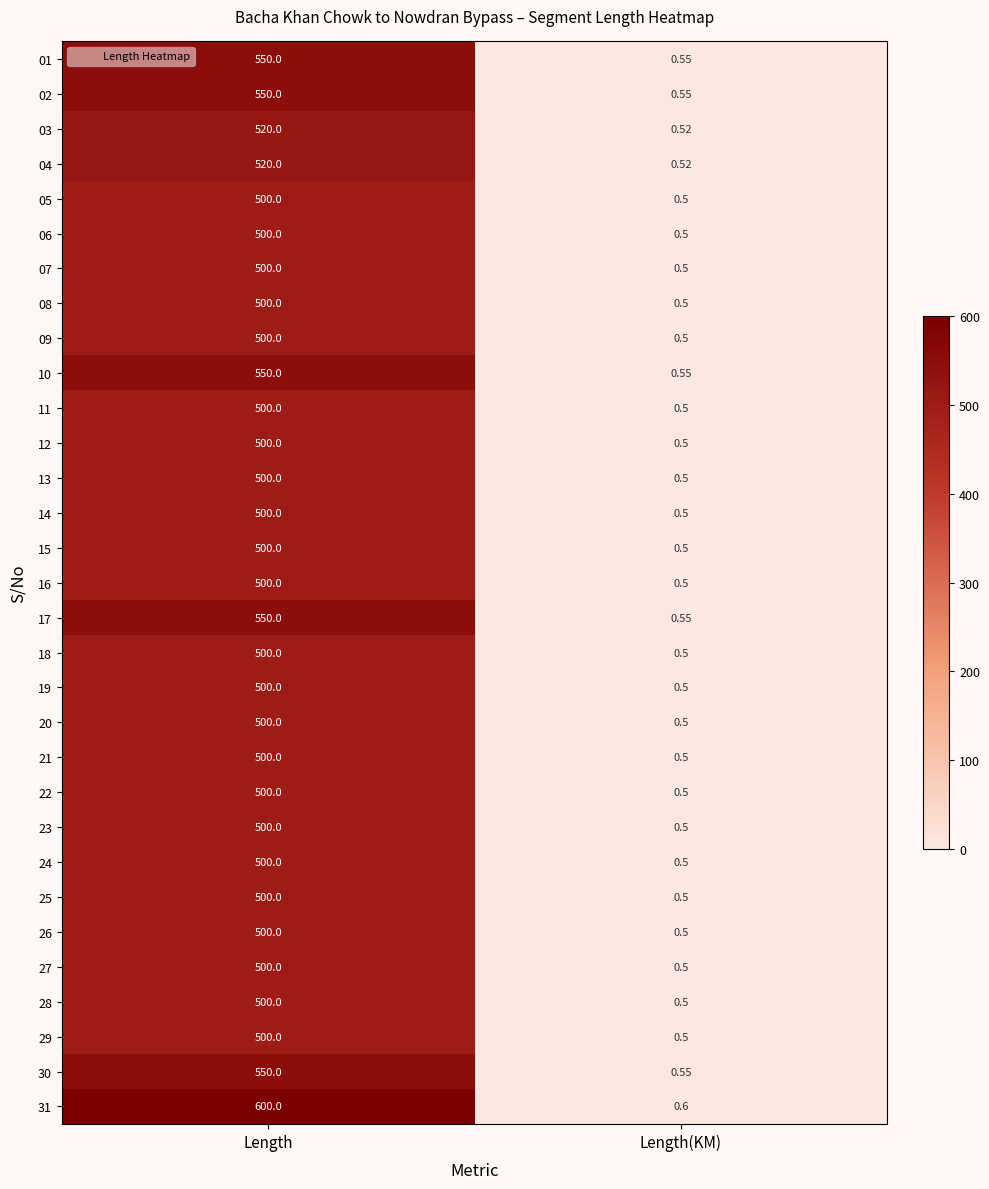

Which label corresponds to the smallest value in the chart?

Length(KM)